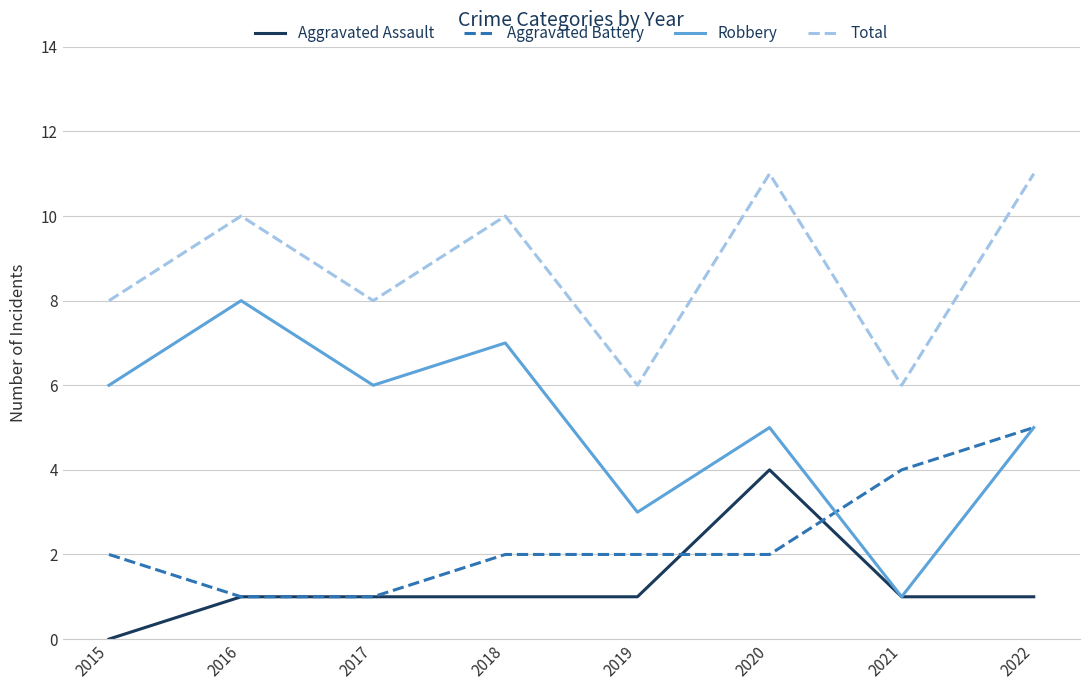

Count the number of categories in the chart.

8